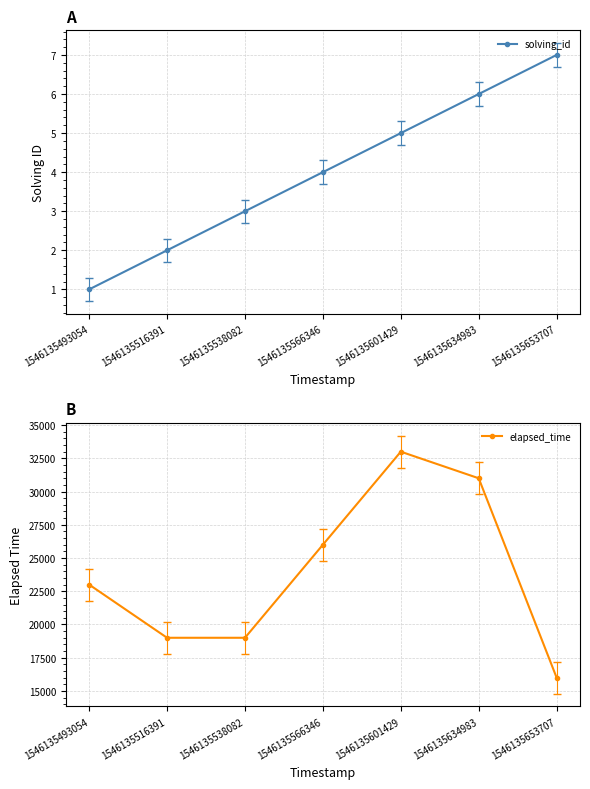

Rank the categories by elapsed_time value from lowest to highest.

1546135653707, 1546135516391, 1546135538082, 1546135493054, 1546135566346, 1546135634983, 1546135601429